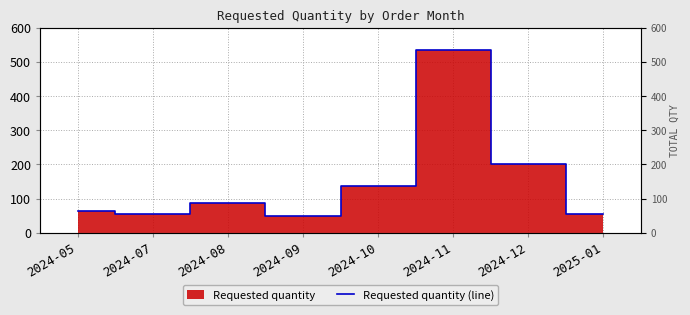

At which category does the data reach its first local valley?

2024-07